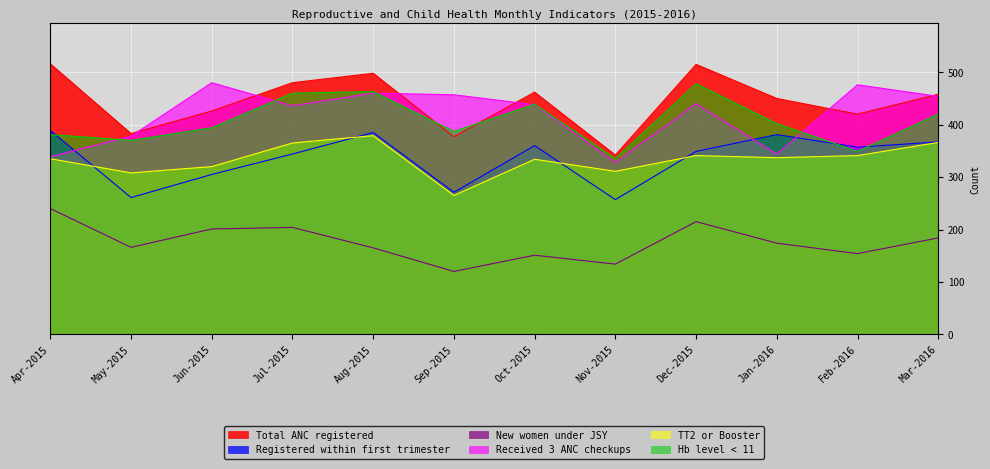

Reading left to right, transcribe all the data shown in this chart.

Total ANC registered: 516	383	426	480	498	377	462	342	515	450	420	458
Registered within first trimester: 389	261	305	344	385	271	360	257	349	381	357	367
New women under JSY: 240	166	201	204	165	120	151	134	215	174	154	184
Received 3 ANC checkups: 339	378	480	436	460	457	438	328	440	344	476	454
TT2 or Booster: 335	308	320	365	379	265	334	311	341	337	341	366
Hb level < 11: 381	370	394	460	463	387	439	335	478	402	349	420